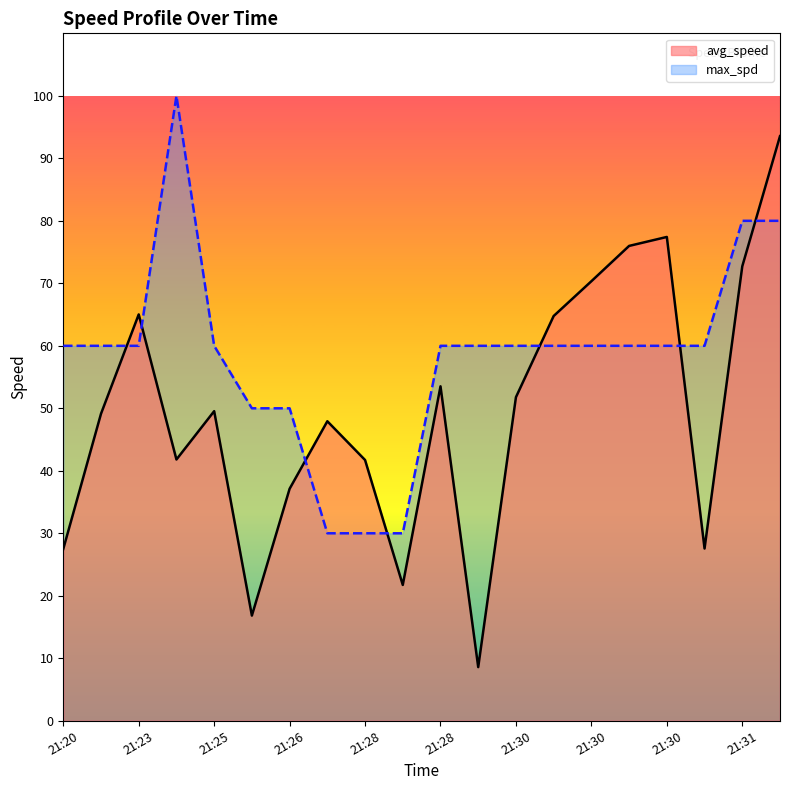

True or false: avg_speed has more than 1 interior local peaks.

True